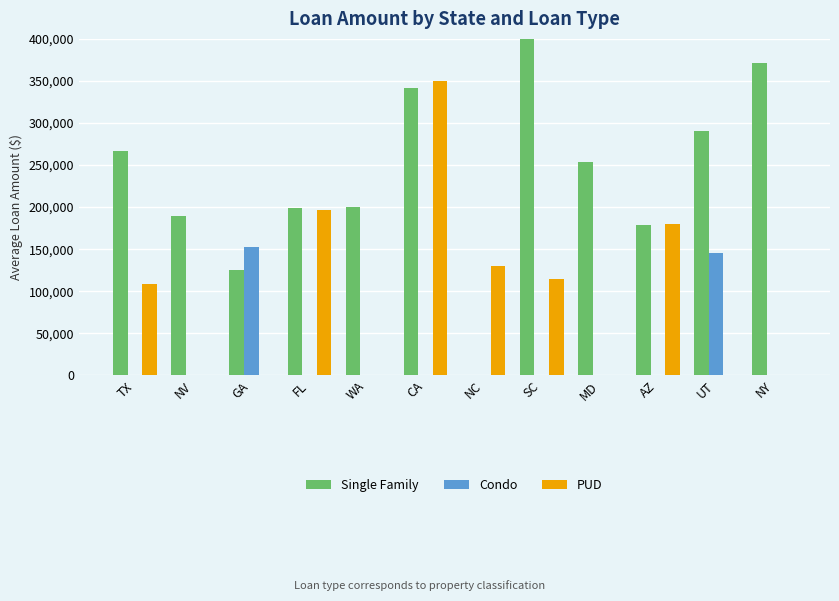

Which category has the lowest value in the PU series?

NV